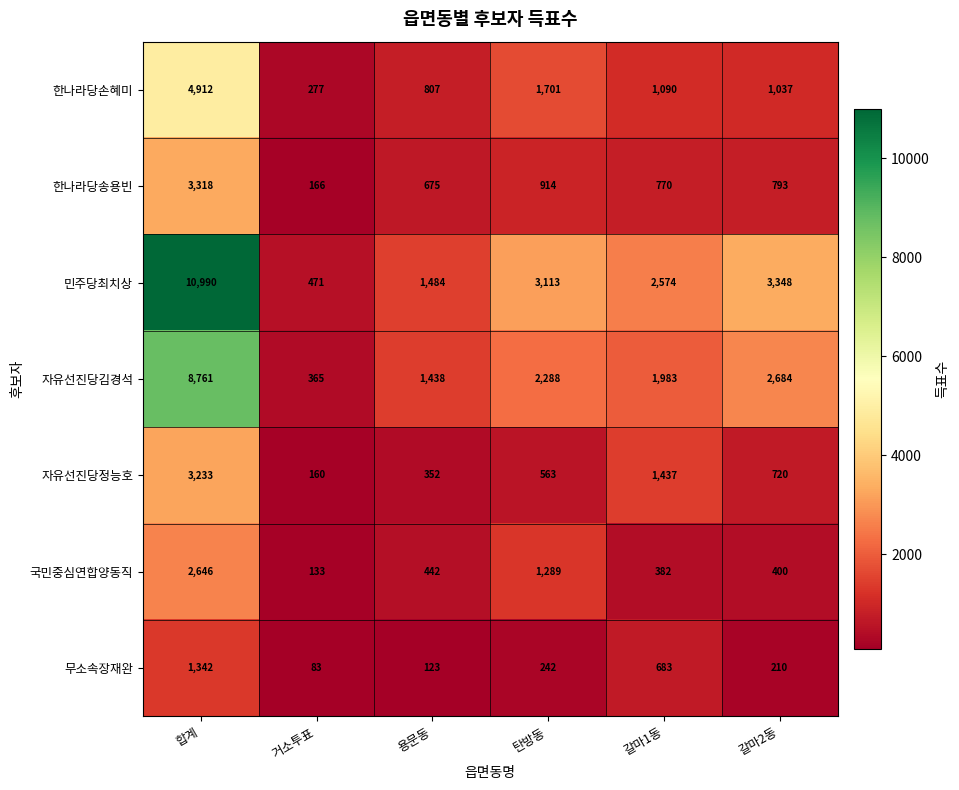

What is the spread (max minus min) of values at 합계?

9648